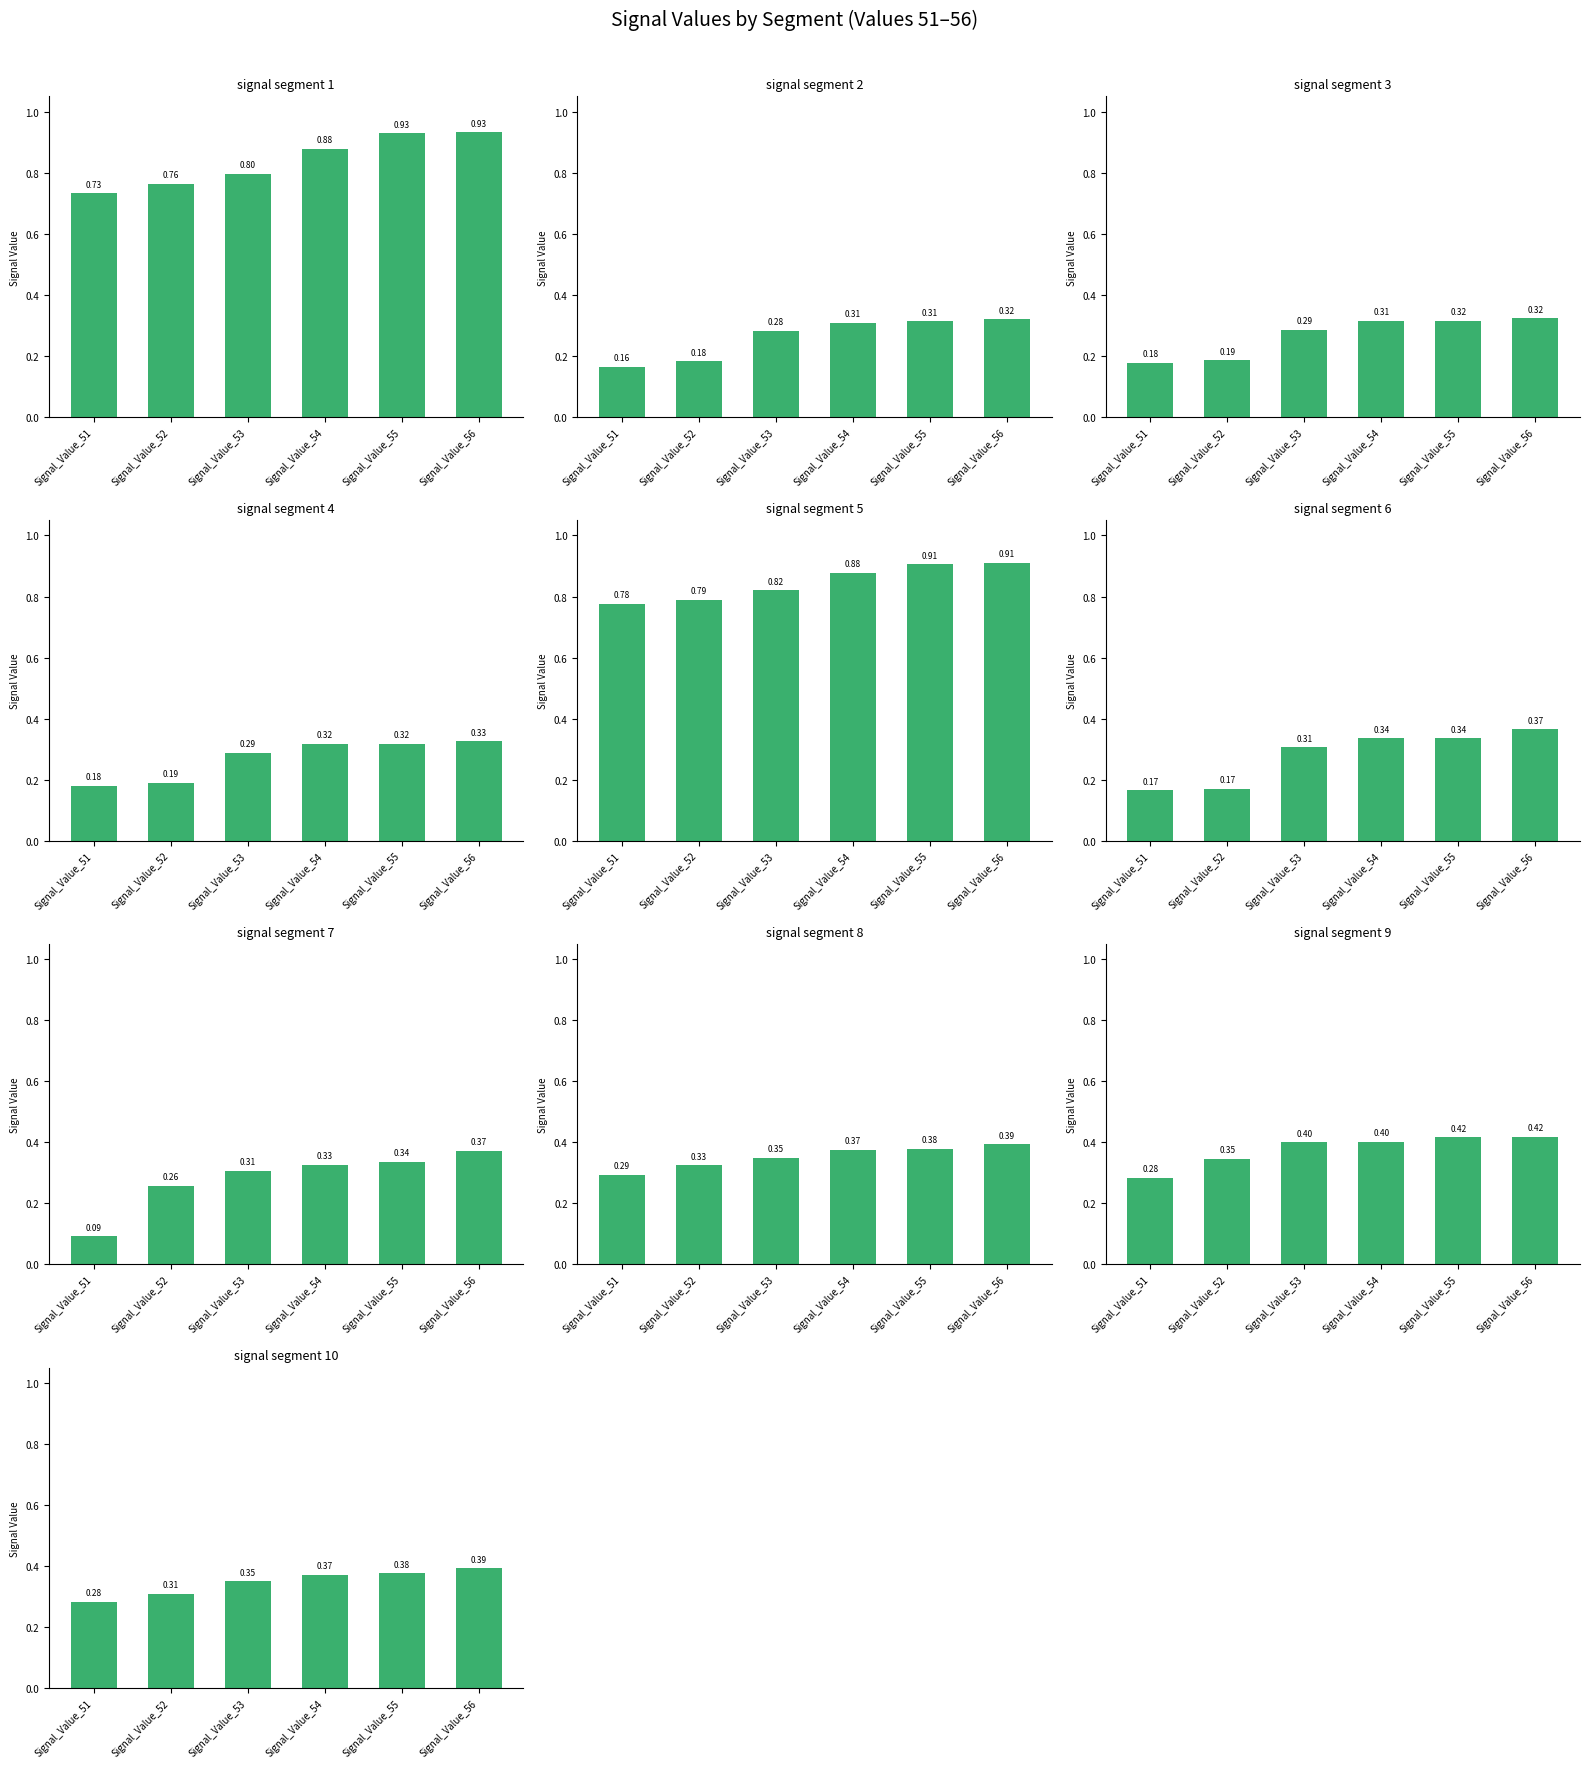

What is the difference between the maximum and minimum values in the Signal_Value_53 series?

0.5